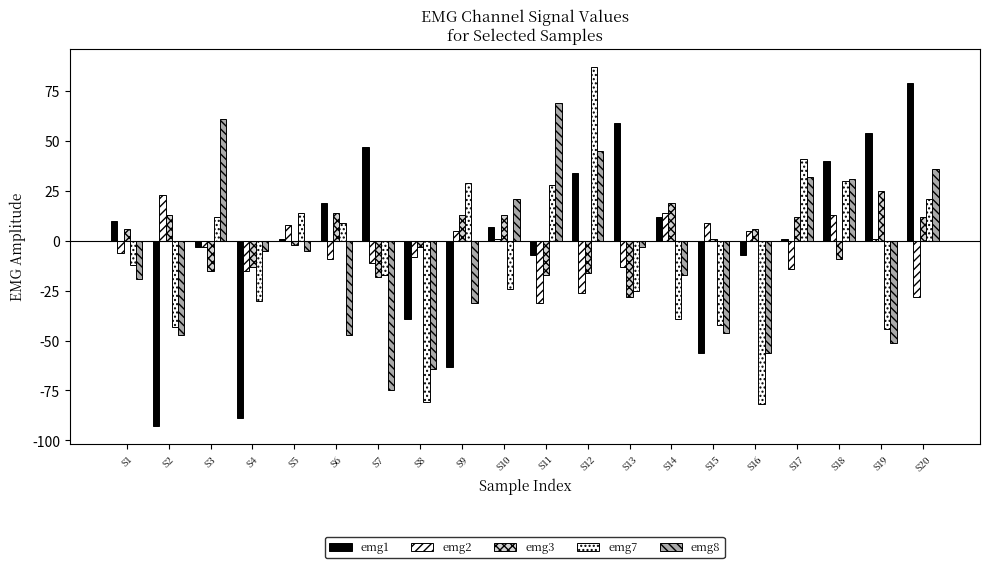

How many bars are there in total?

100